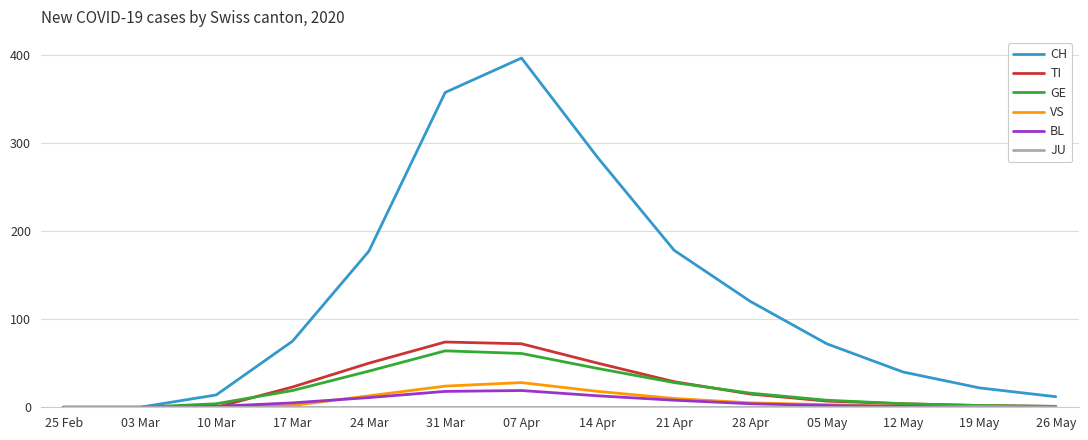

What is the approximate value of VS at 07 Apr, to the nearest 5?

30